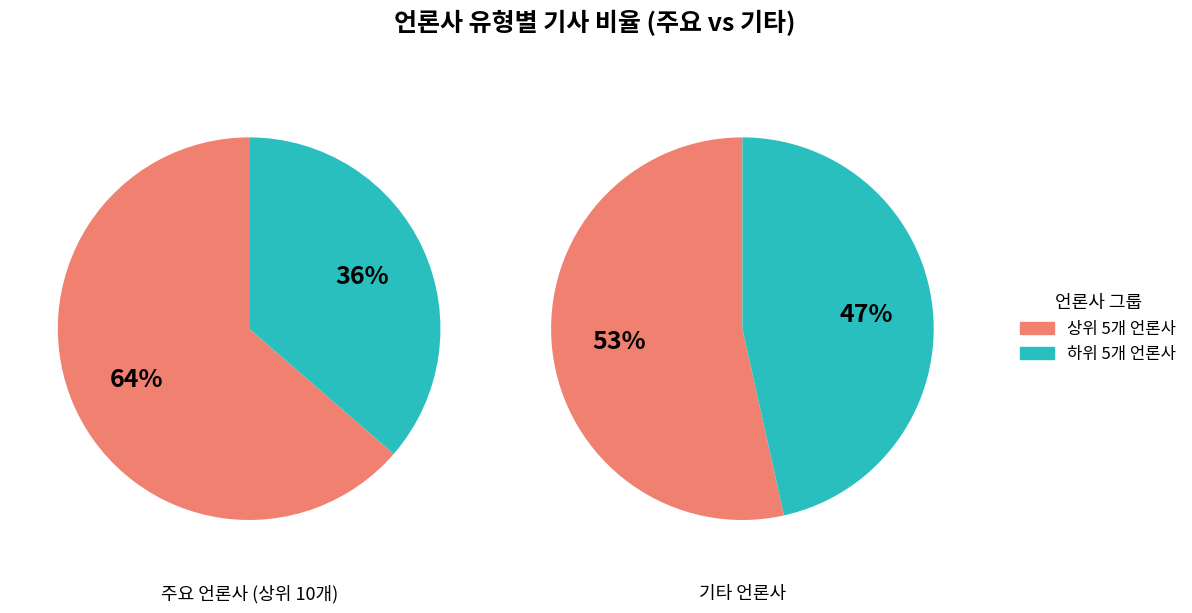

Count the number of slices in the pie.

2